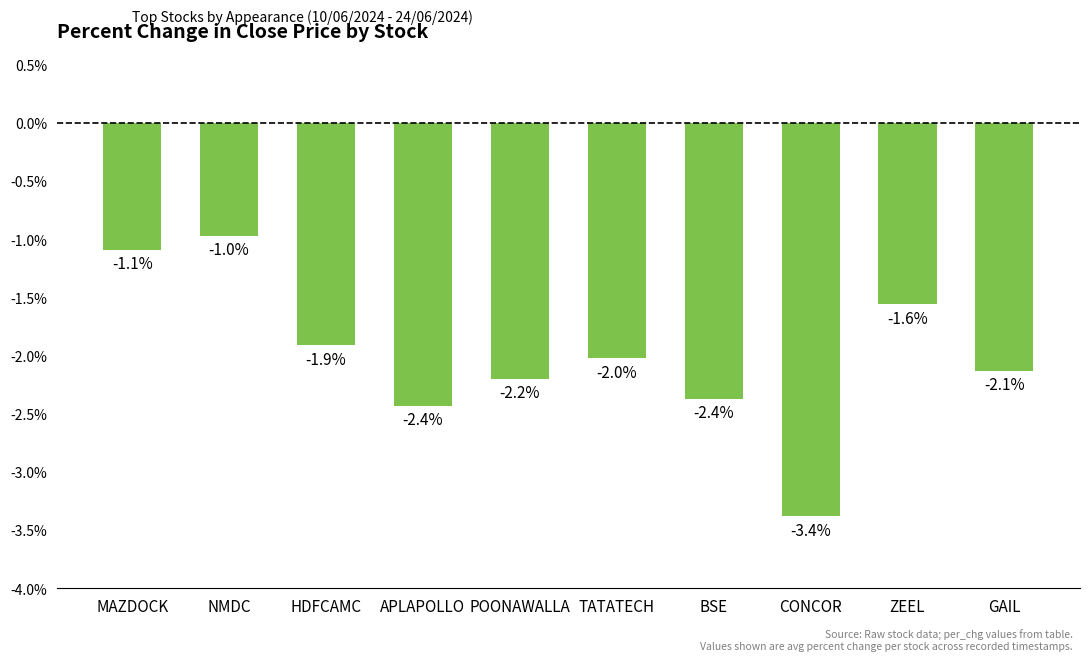

Where is the data nearest to the value -2?

TATATECH